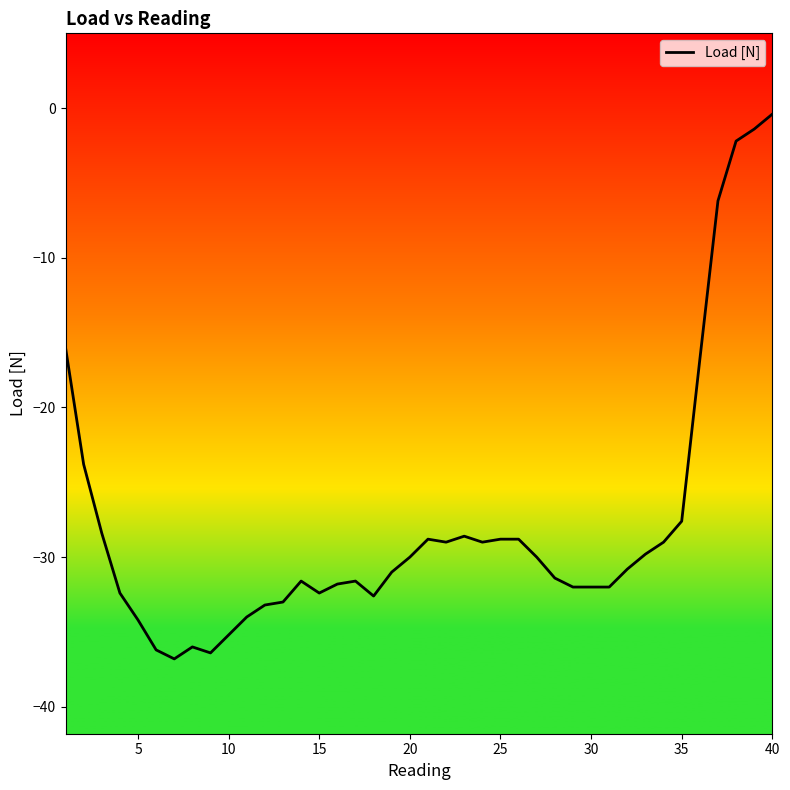

How many points are higher than both their immediate neighbors (excluding endpoints)?

5